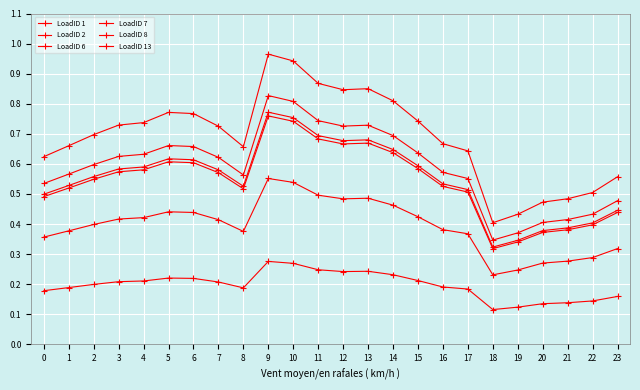

What is the difference between the LoadID 6 values at 1 and 14?

0.1